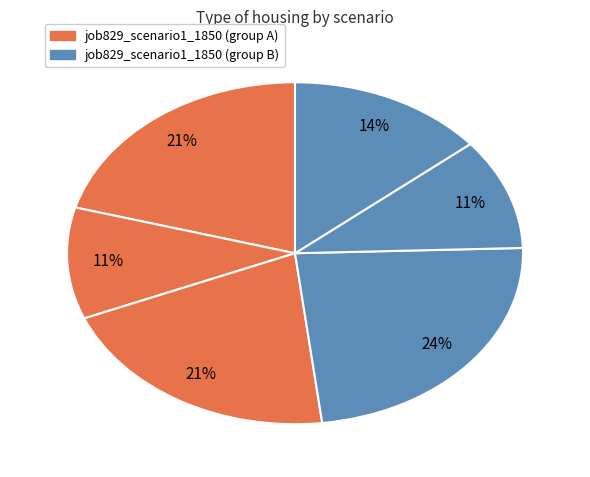

How many slices are in this pie chart?

6